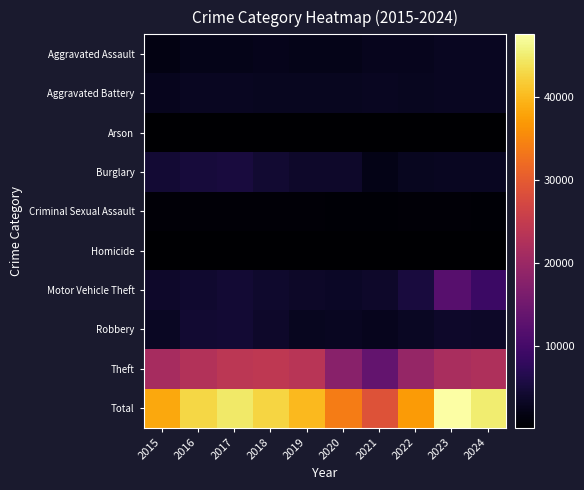

Rank the series by their maximum value, from lowest to highest.

Arson, Homicide, Criminal Sexual Assault, Aggravated Battery, Aggravated Assault, Robbery, Burglary, Motor Vehicle Theft, Theft, Total